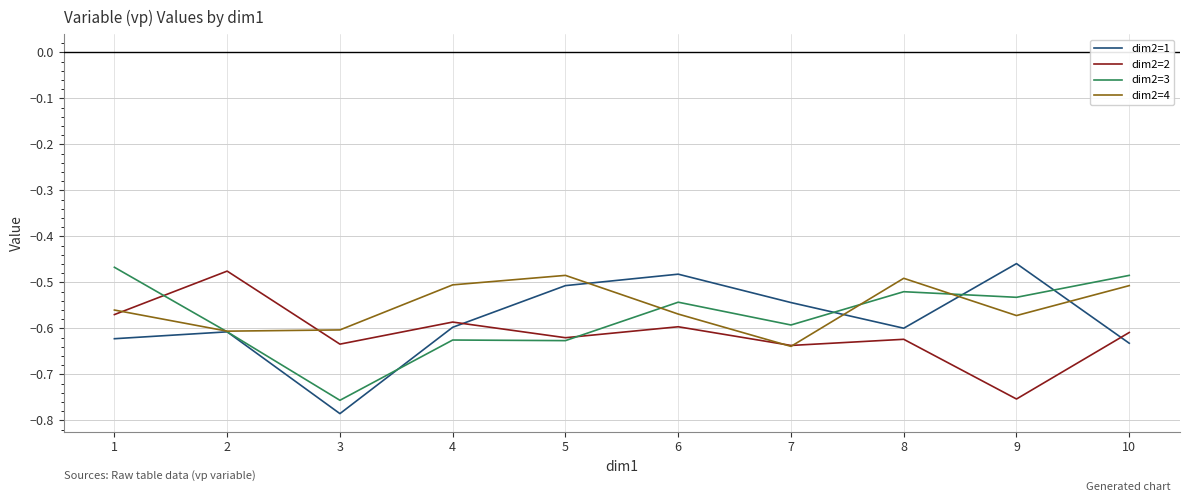

Where is dim2=1 nearest to the value 0?

9